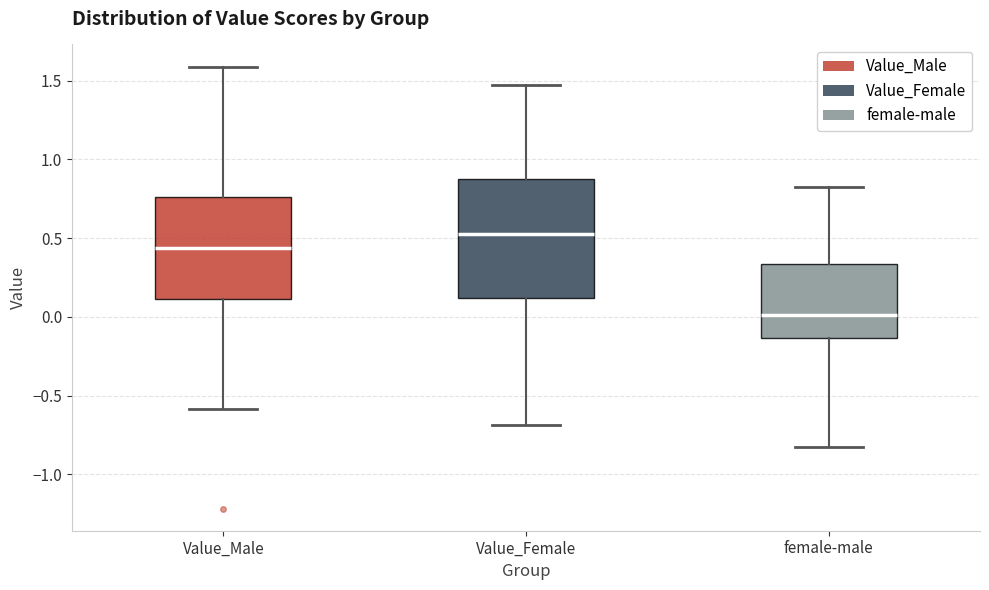

Which box is the tallest, from its lower edge to its upper edge?

Value_Female